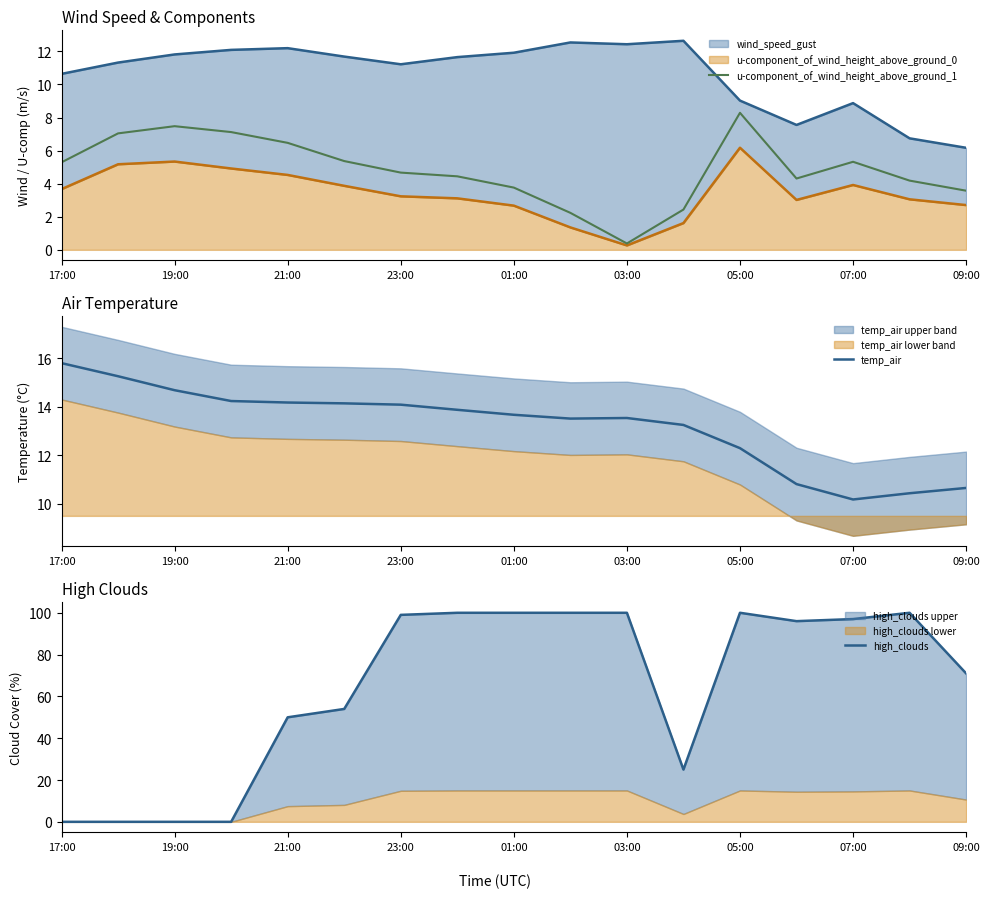

Which series has the largest range (max minus min)?

high_clouds